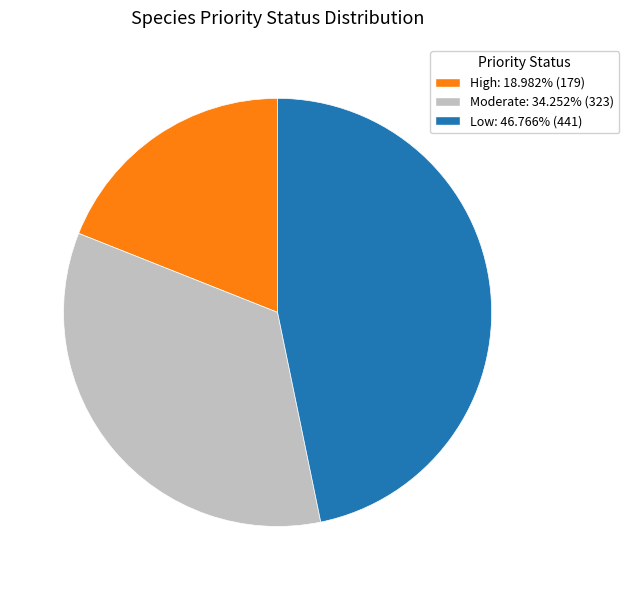

What is the ratio of the value at Moderate to the value at High?

1.8